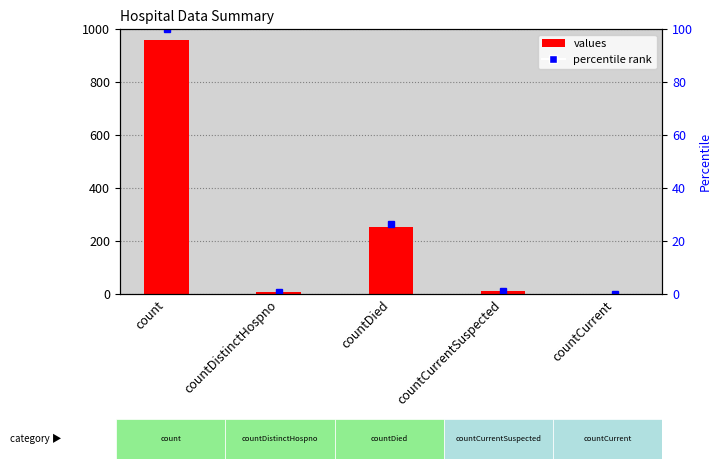

Is the value of values at countCurrentSuspected greater than the value of percentile rank at countDied?

No